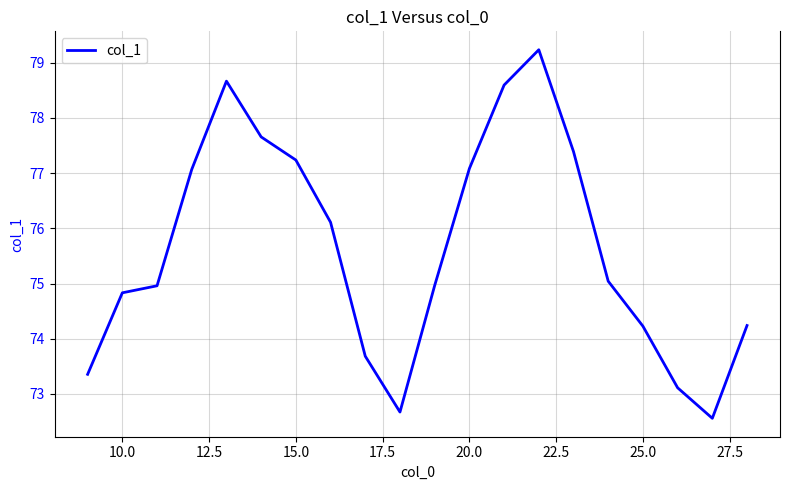

What is the difference between the maximum and minimum values?

6.7